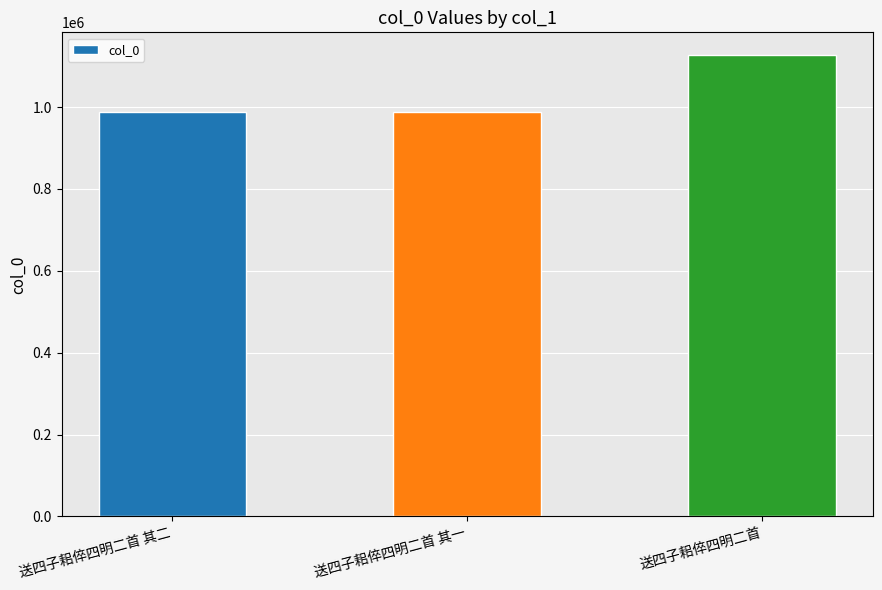

What is the minimum value shown in the chart?

988791